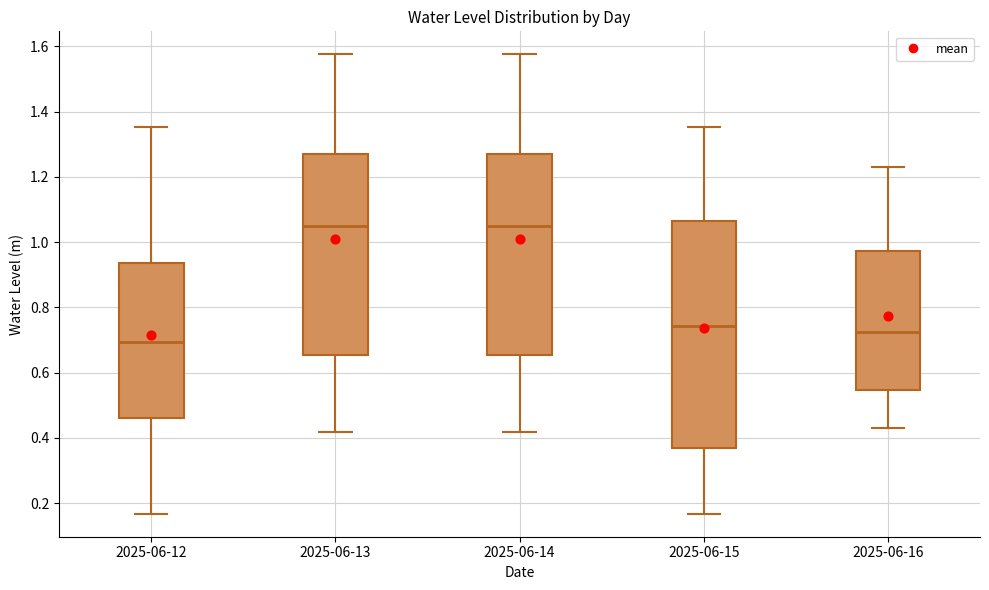

Comparing the boxes themselves (not the whiskers), which one is the tallest?

2025-06-15